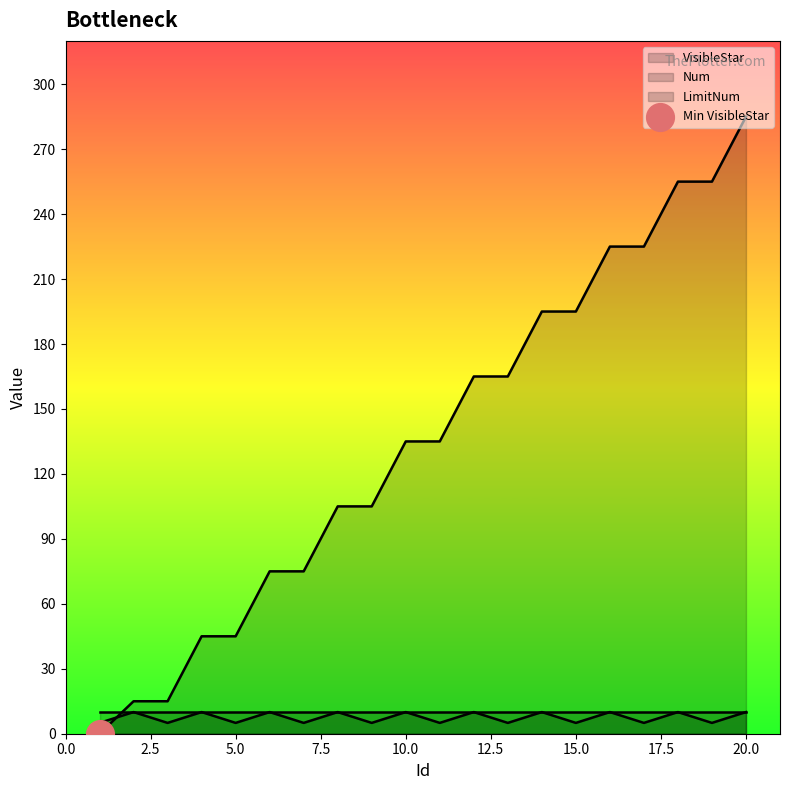

Which series has the widest spread of Y values?

VisibleStar